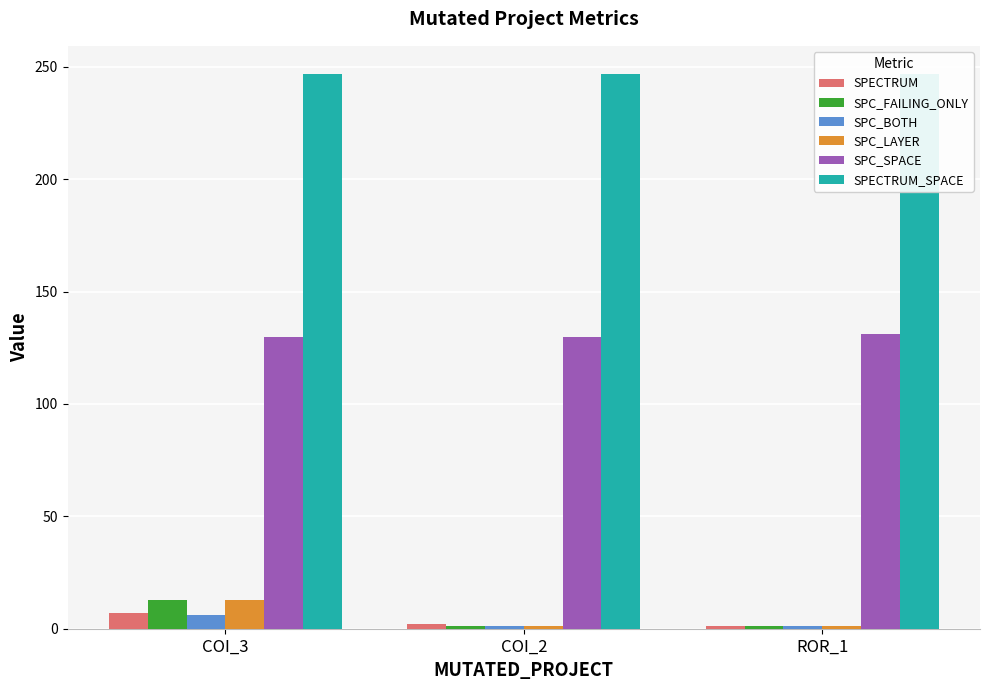

How many bars are there in total?

18